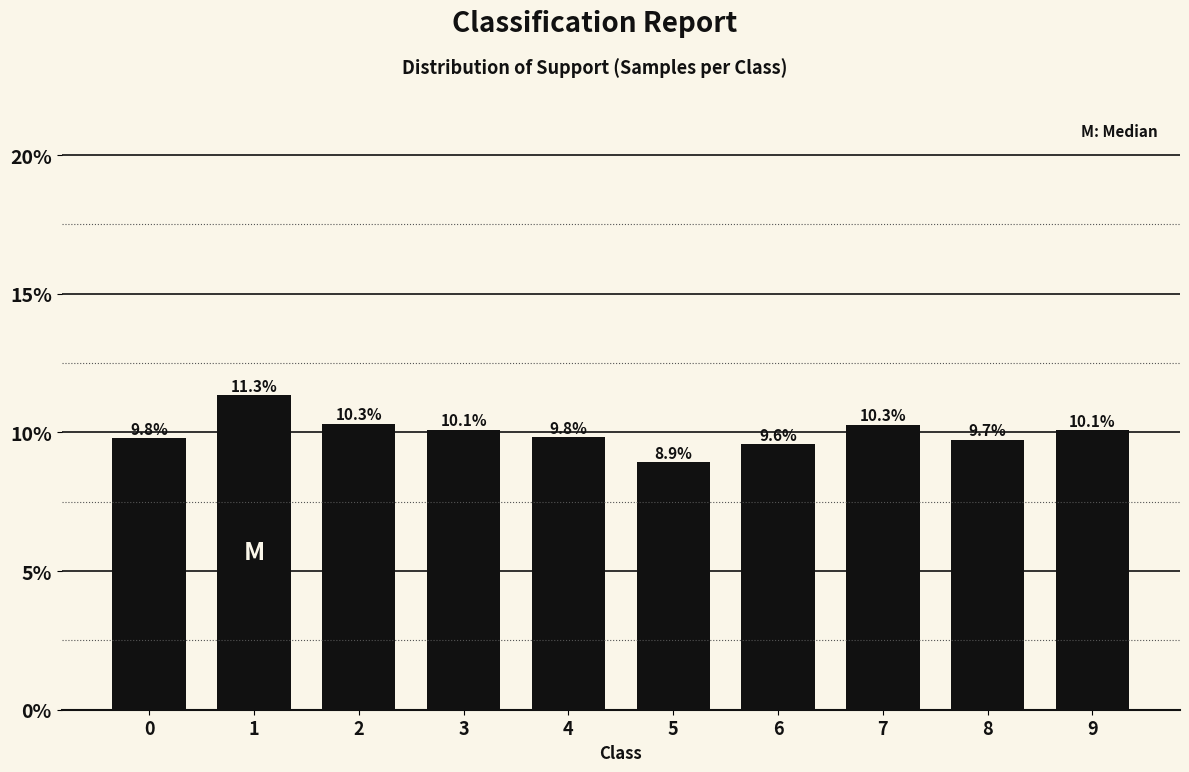

What is the minimum value shown in the chart?

8.9